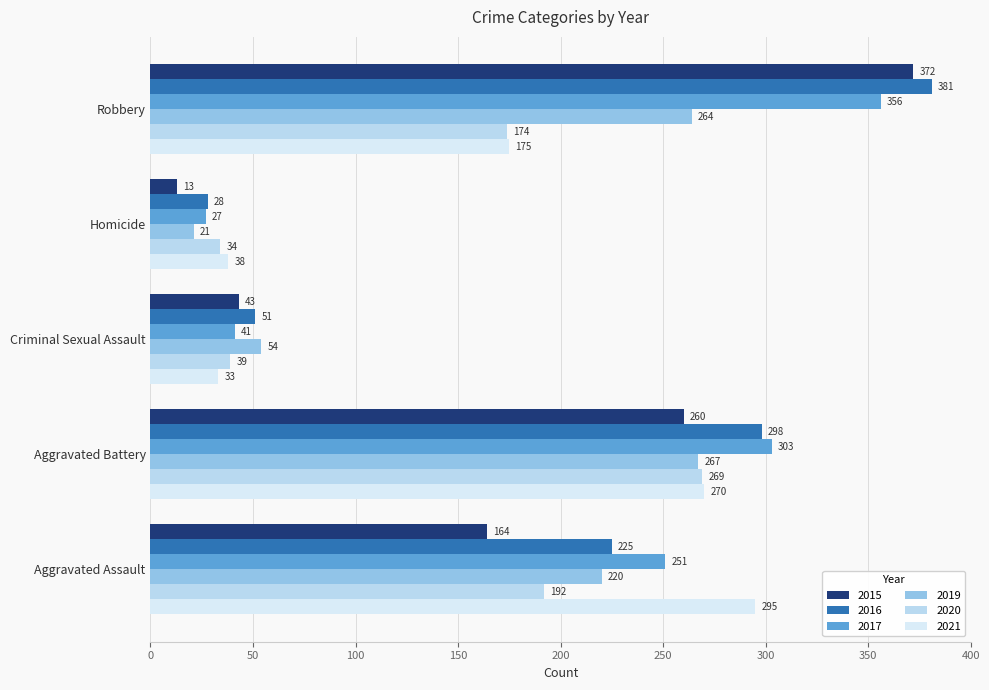

How many categories are shown in the chart?

5